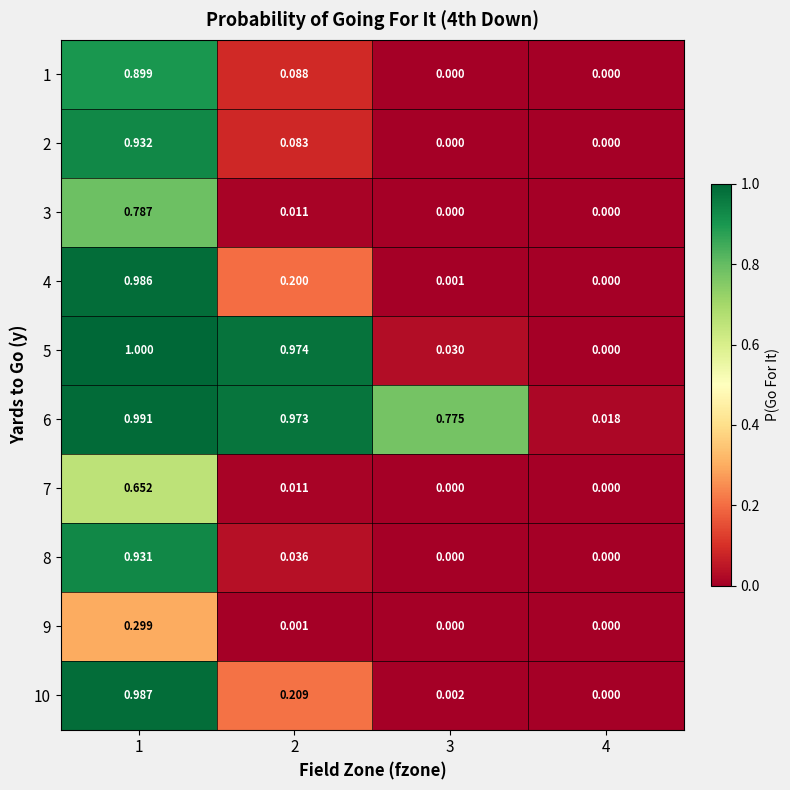

Is the value of 10 at 1 greater than the value of 7 at 3?

Yes